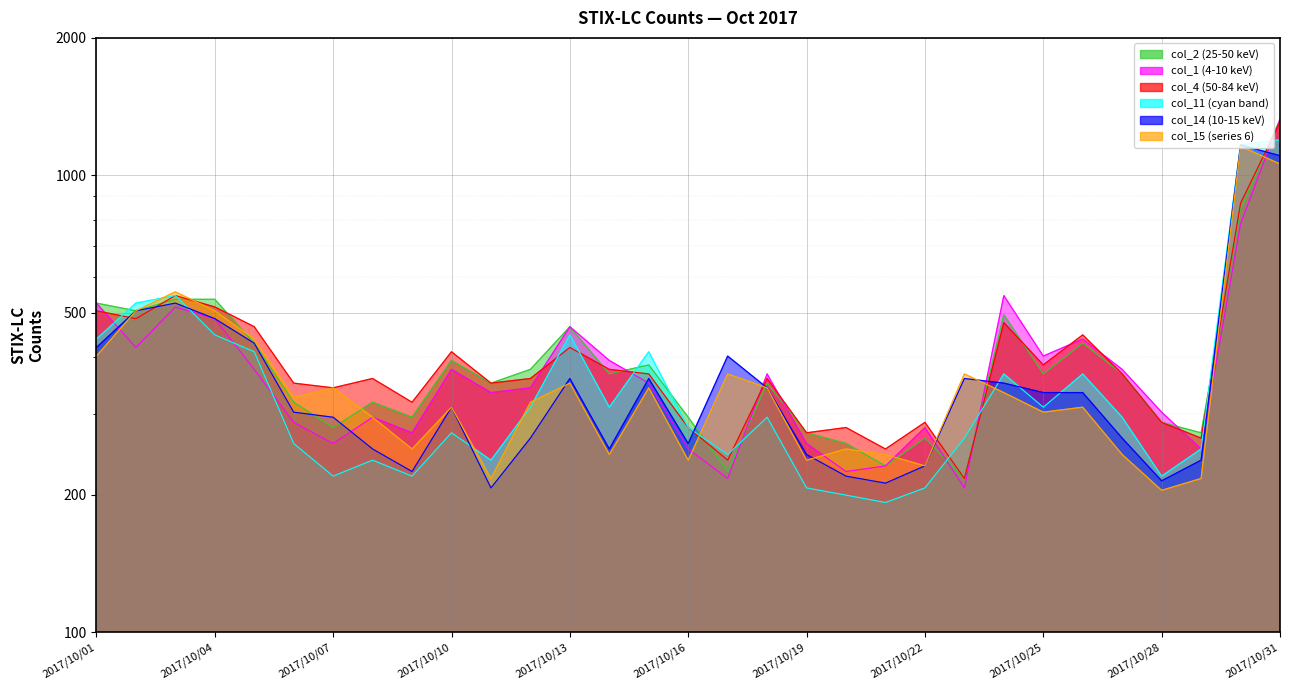

True or false: col_2 and col_15 intersect in this chart.

True